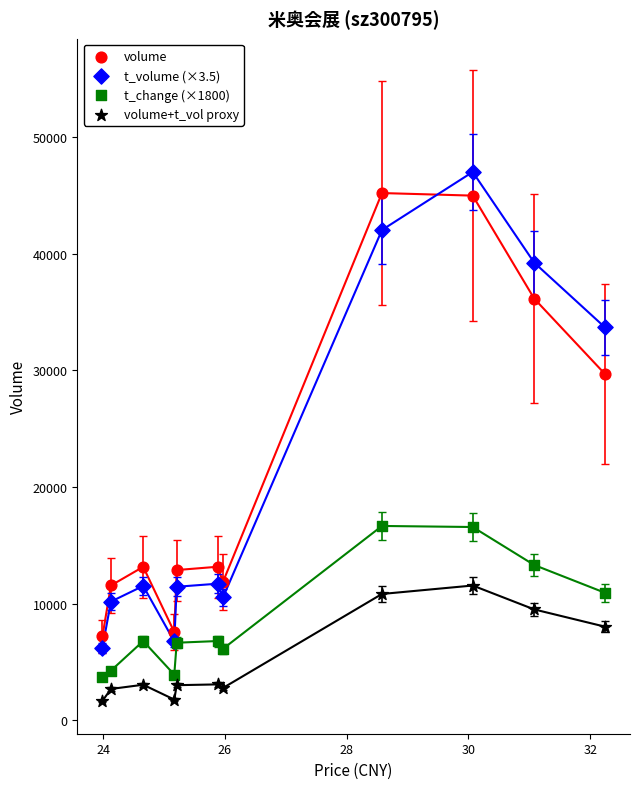

What are all the series names shown in the legend?

volume, t_volume (×3.5), t_change (×1800), volume+t_vol proxy